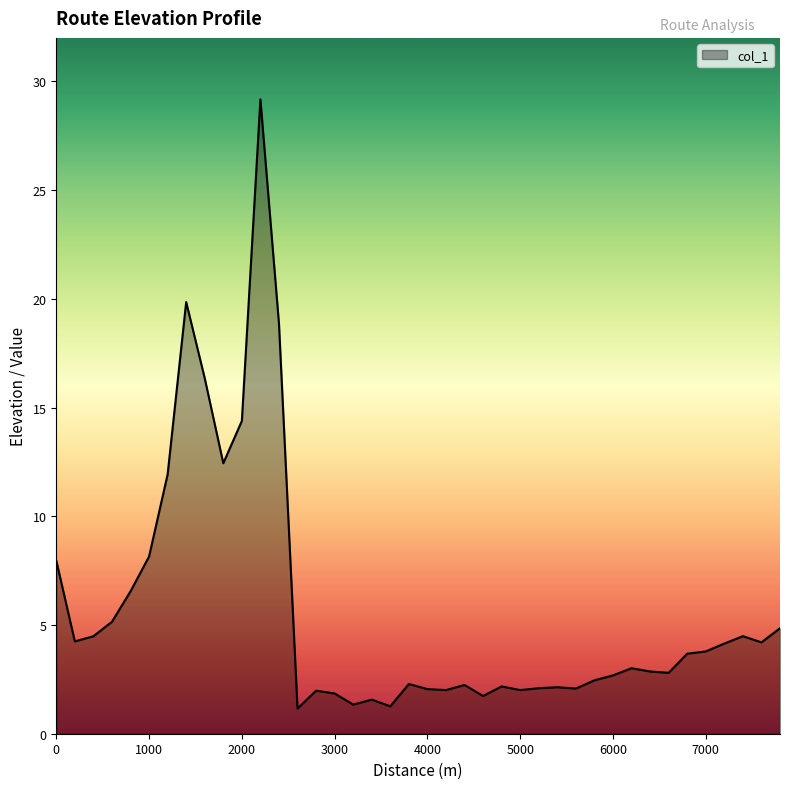

What is the difference between the second highest and minimum values?

18.7